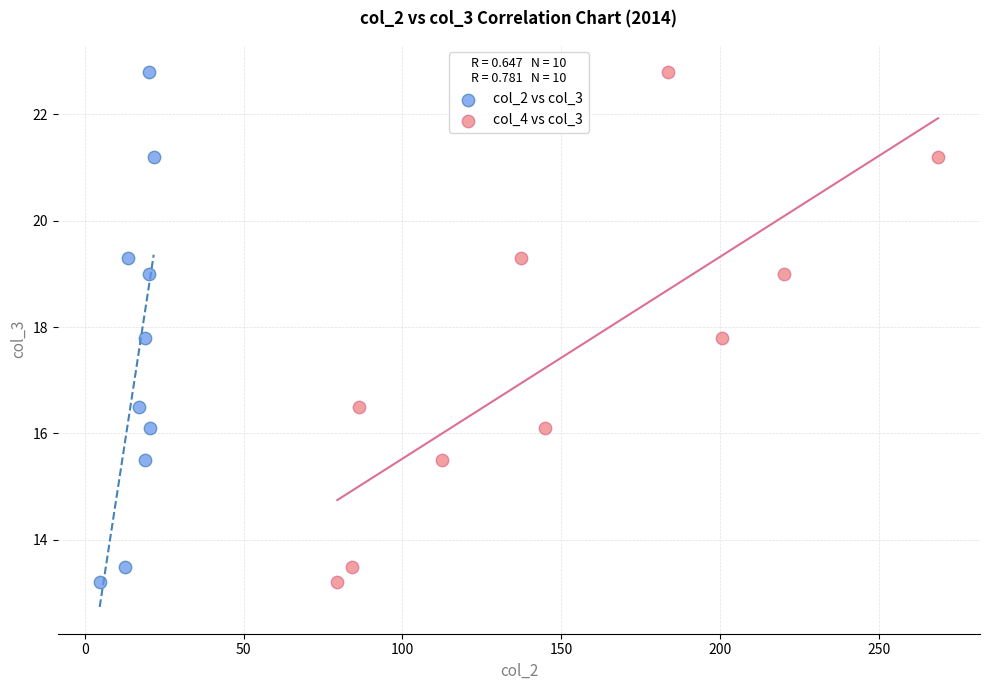

What are all the series names shown in the legend?

col_2 vs col_3, col_4 vs col_3